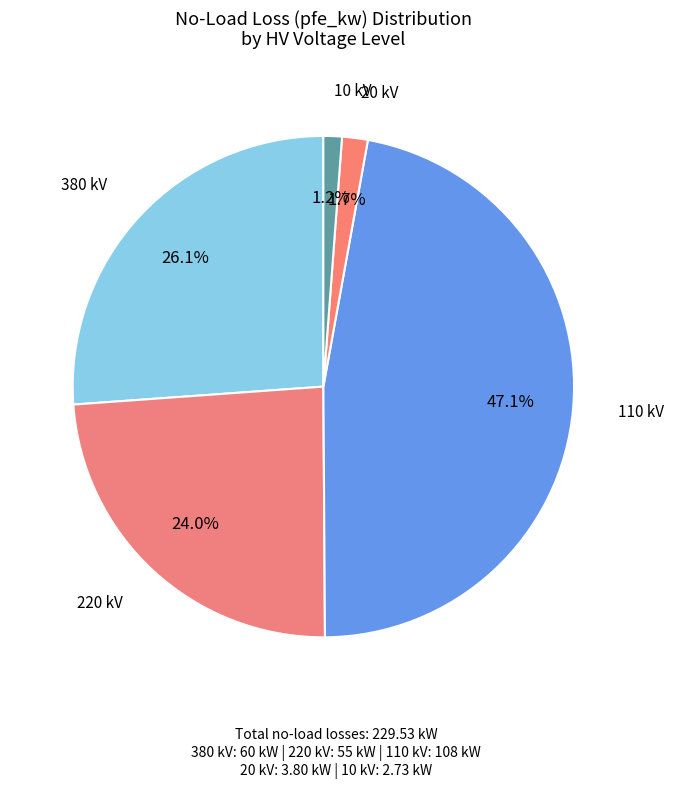

What percentage is NOT represented by 10 kV?

98.8%